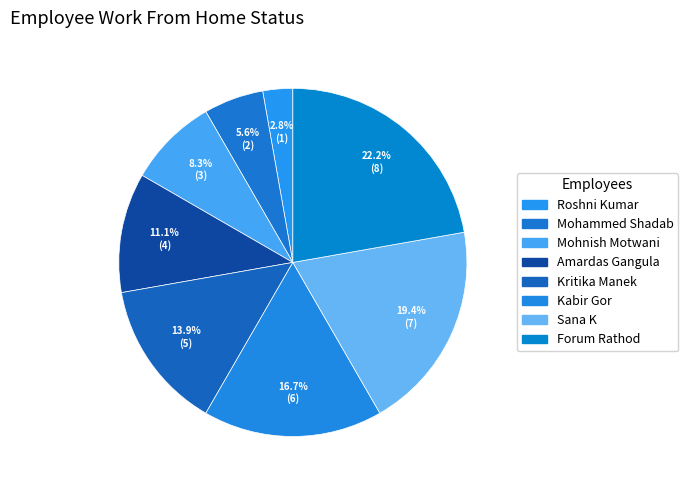

Count the number of slices in the pie.

8